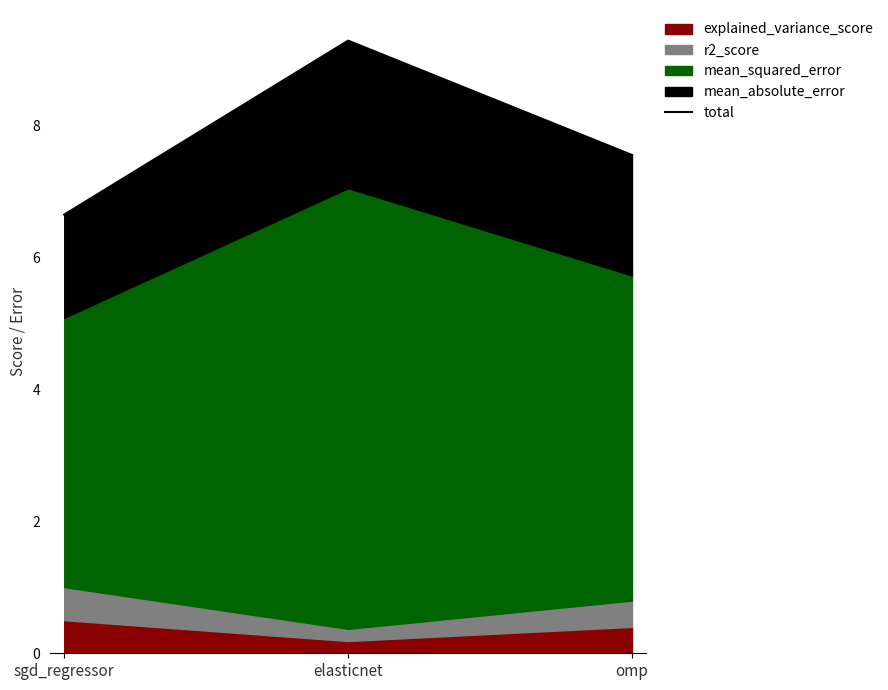

Read the value at omp.

7.6